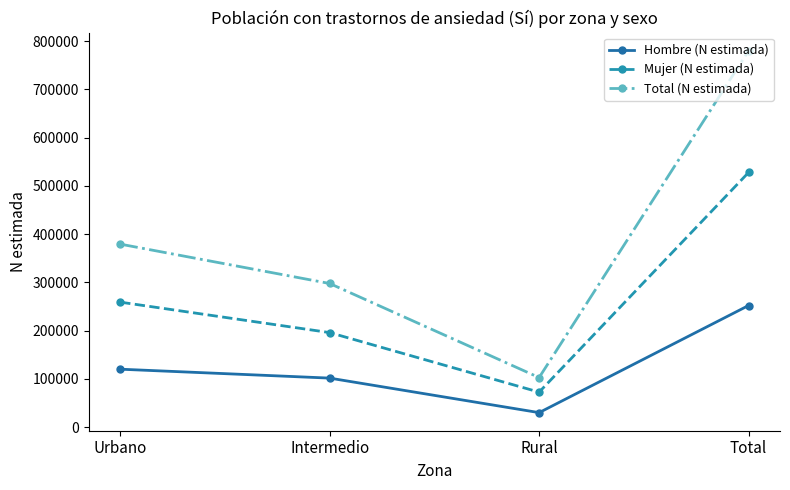

What is the value of the Hombre (N estimada) point at the 1st from the left?

120202